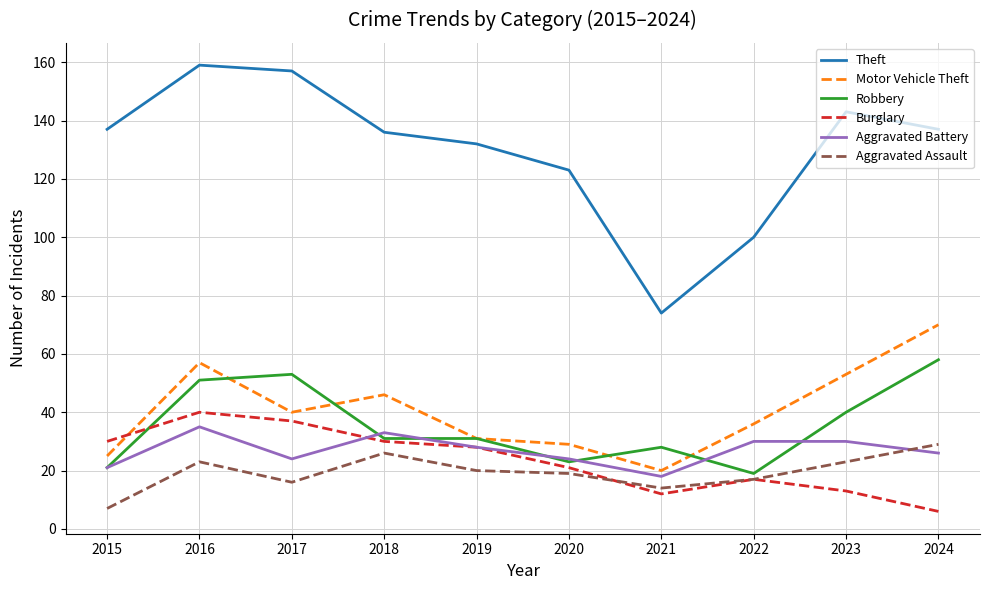

After their last crossing, which series has the higher values: Aggravated Battery or Aggravated Assault?

Aggravated Assault